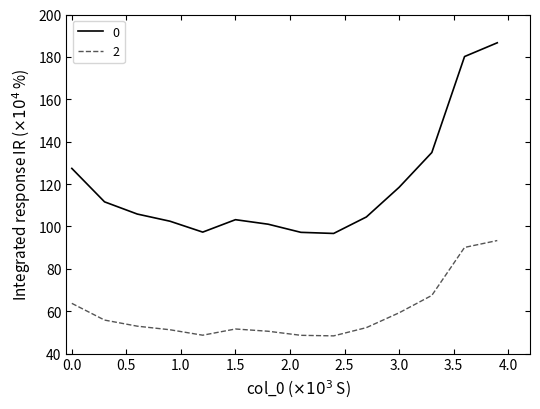

What are all the series names shown in the legend?

0, 2